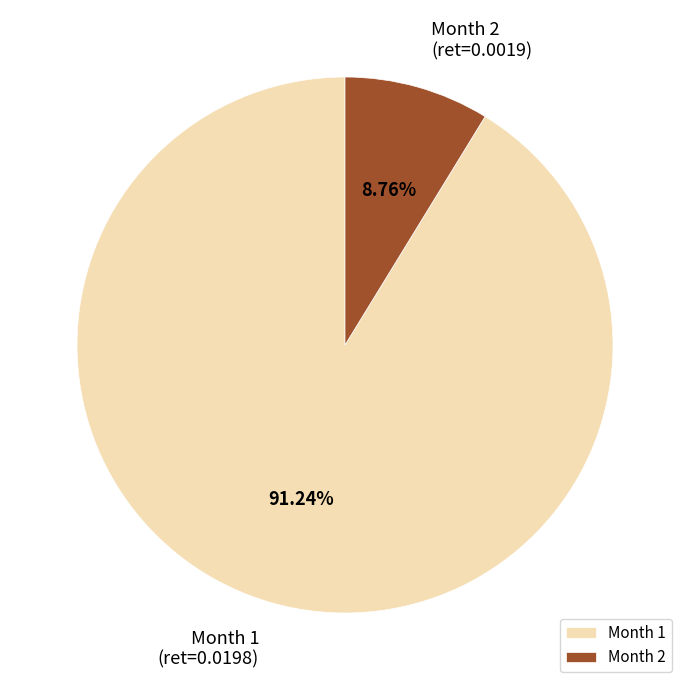

What is the smallest slice in the pie chart?

Month 2